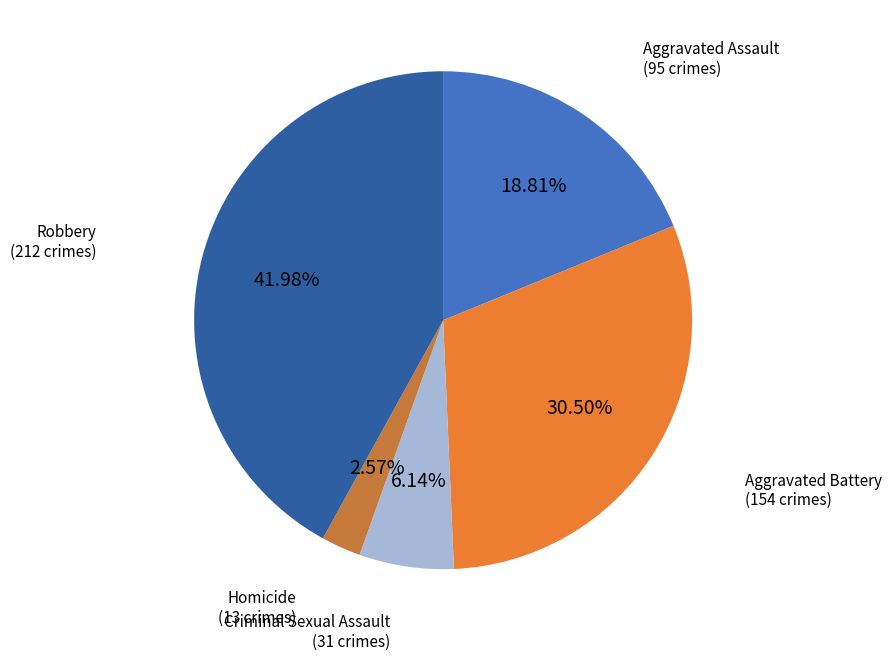

How many slices are in this pie chart?

5